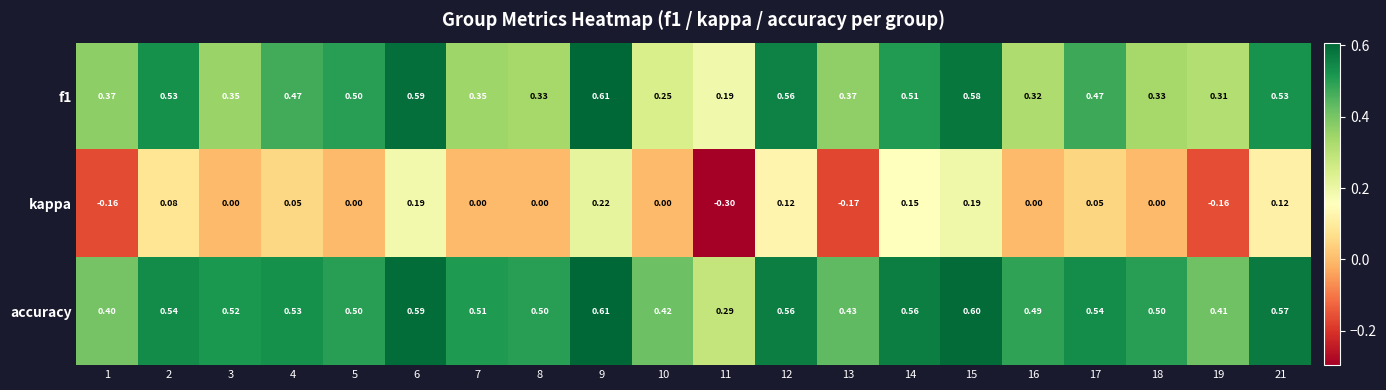

Which series has the largest total across all categories?

accuracy